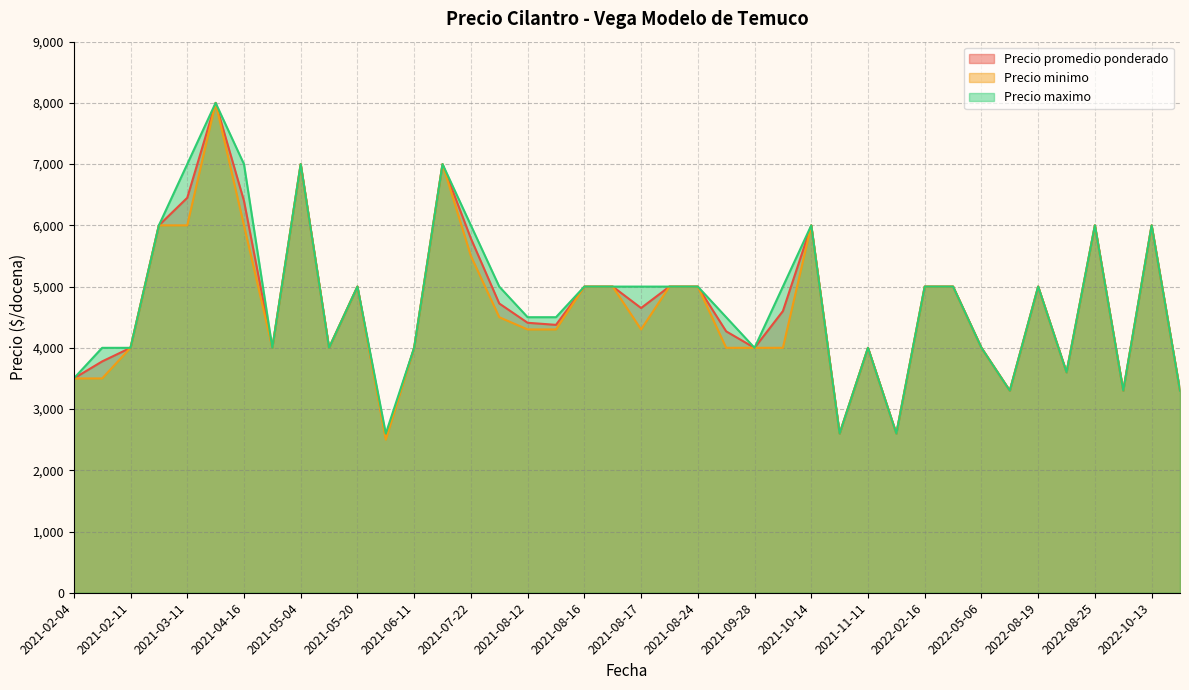

The value of Precio minimo at 2021-11-11 is 4000. True or false?

True